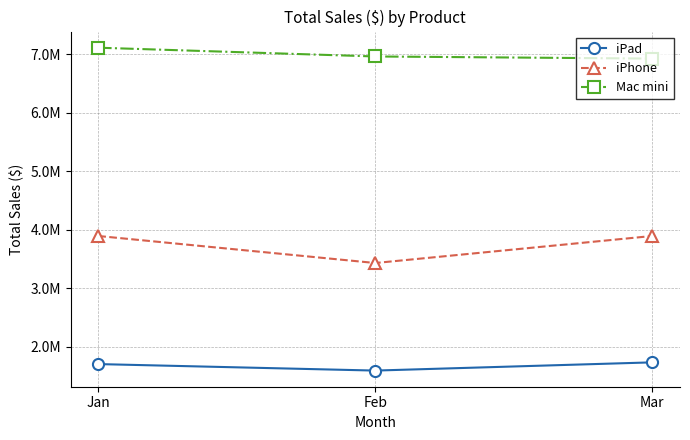

What are all the series names shown in the legend?

iPad, iPhone, Mac mini